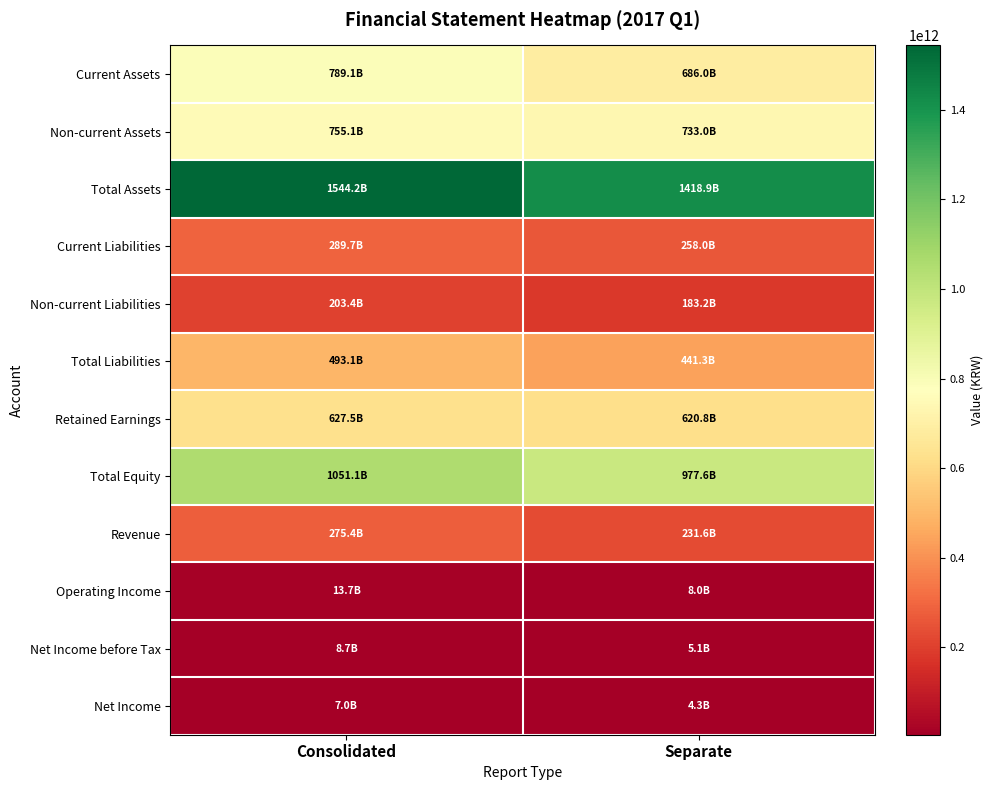

List the series in order of their peak value, highest first.

Total Assets, Total Equity, Current Assets, Non-current Assets, Retained Earnings, Total Liabilities, Current Liabilities, Revenue, Non-current Liabilities, Operating Income, Net Income before Tax, Net Income